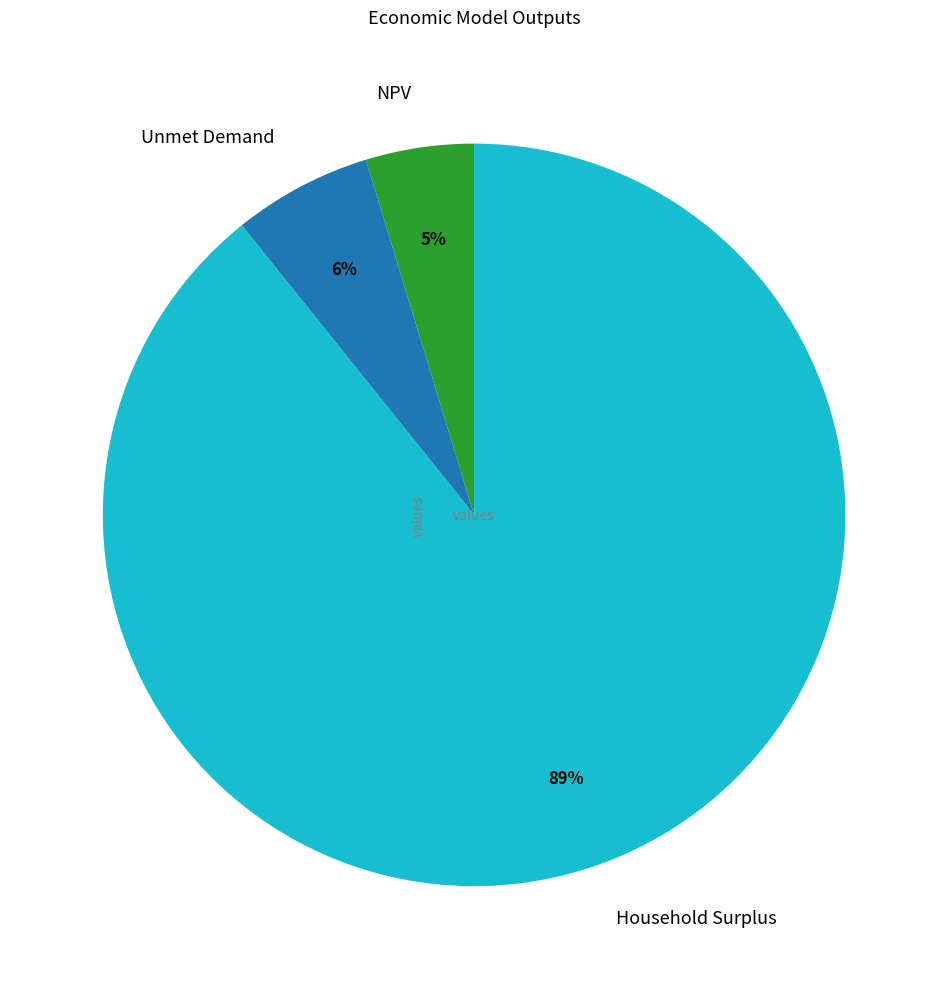

Which slice is the largest?

Household Surplus